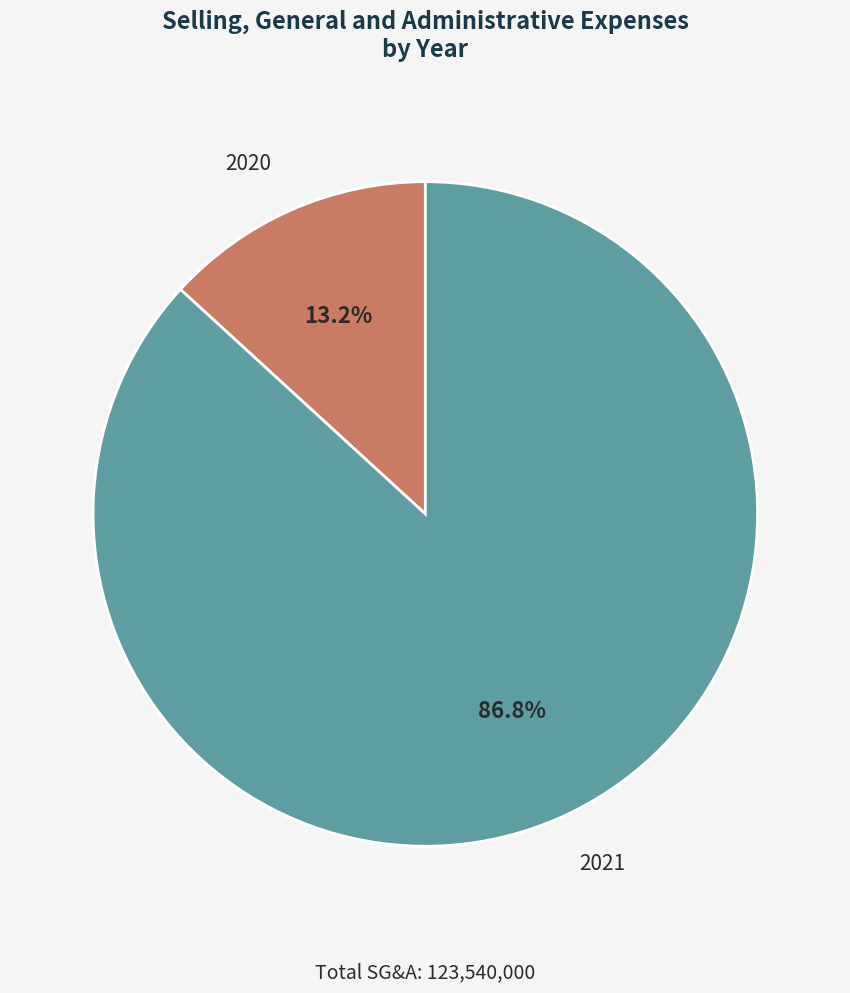

Combined, do 2020 and 2021 account for over 50%?

Yes